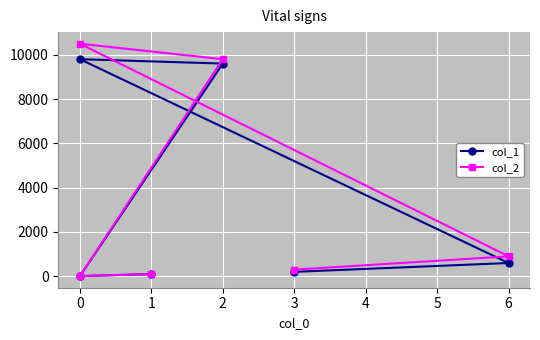

What is the greatest value displayed?

10500